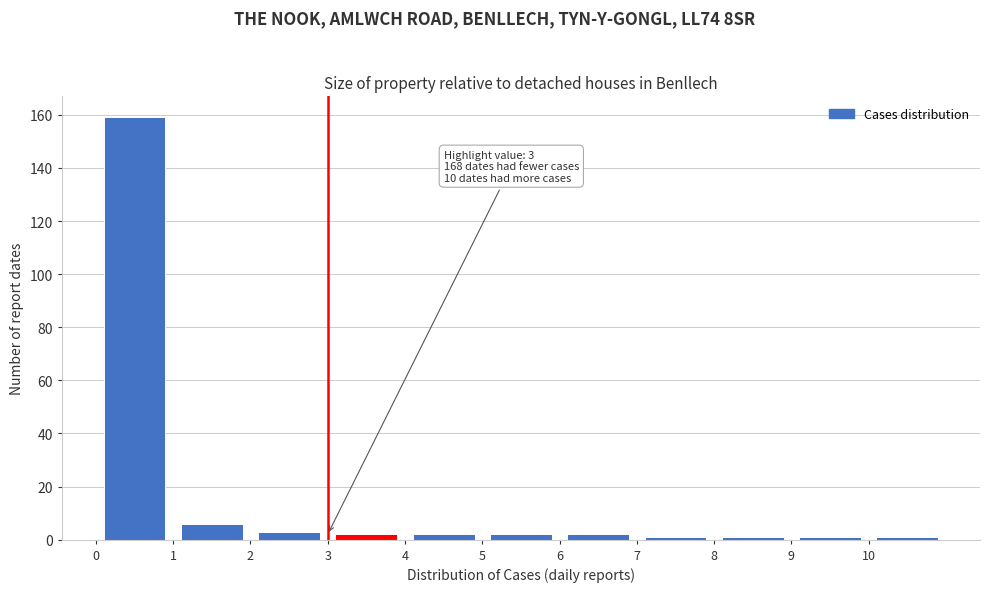

Which range on the x-axis has the tallest bar?

0 to 1